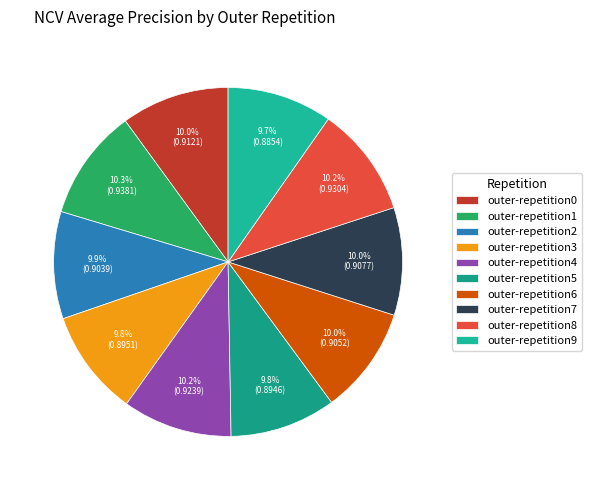

Is there a majority slice in this chart?

No